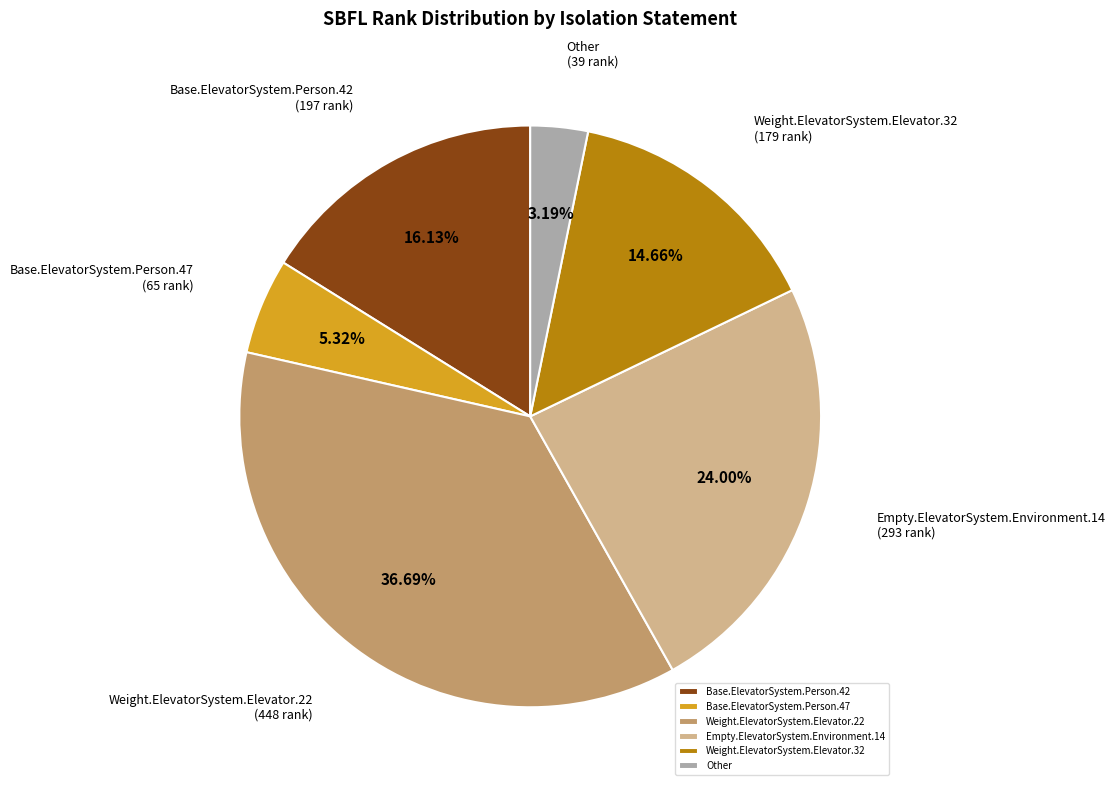

What percentage is the Base.ElevatorSystem.Person.42 slice, to the nearest percent?

16%